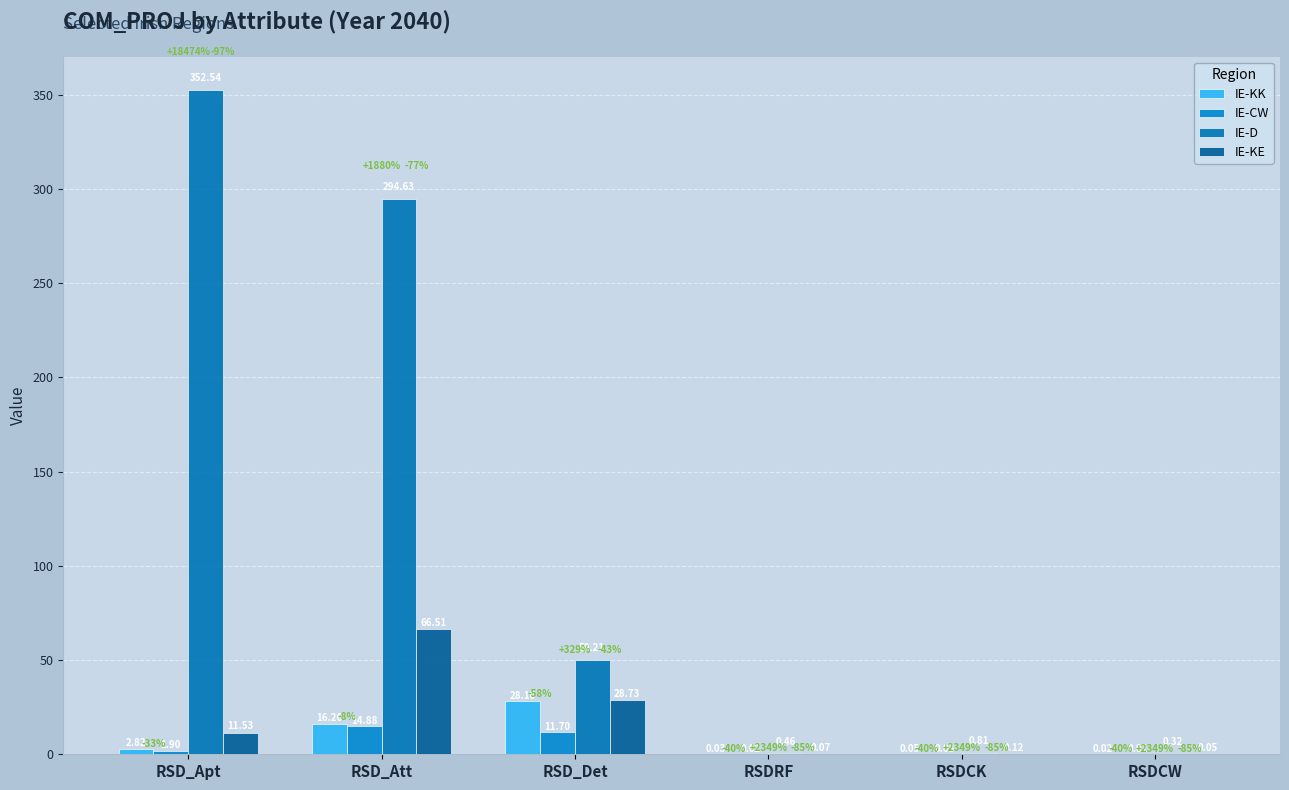

How many distinct data groups are displayed?

4